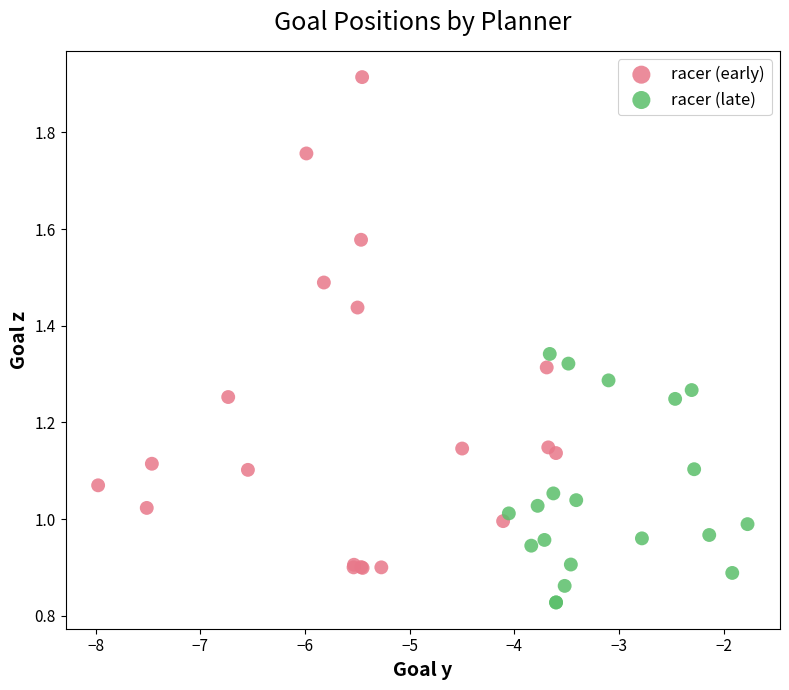

Which series has the largest Y range (max minus min)?

racer (early)